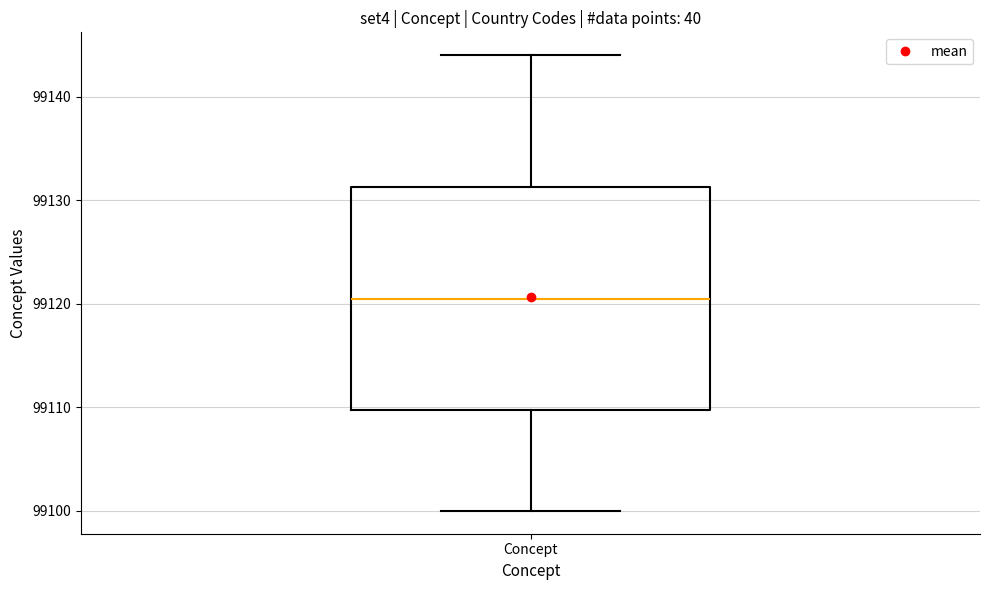

Transcribe this box plot: give where the median line is, the range the box spans, and where the two whiskers end, as read against the y-axis. The values are not printed on the chart, so give them approximately, as read against the axis.

median 99121, box 99110 to 99131, whiskers 99100 to 99144